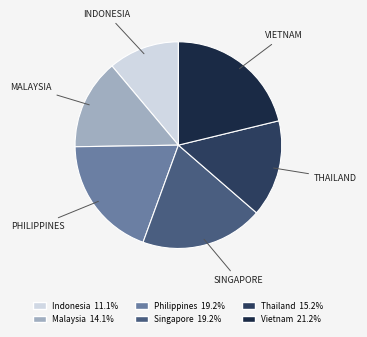

What percentage is the Indonesia slice, to the nearest percent?

11%